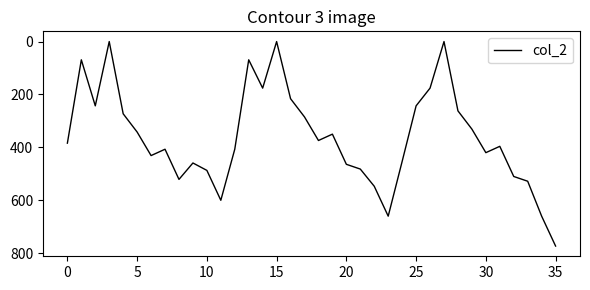

What is the maximum value shown in the chart?

773